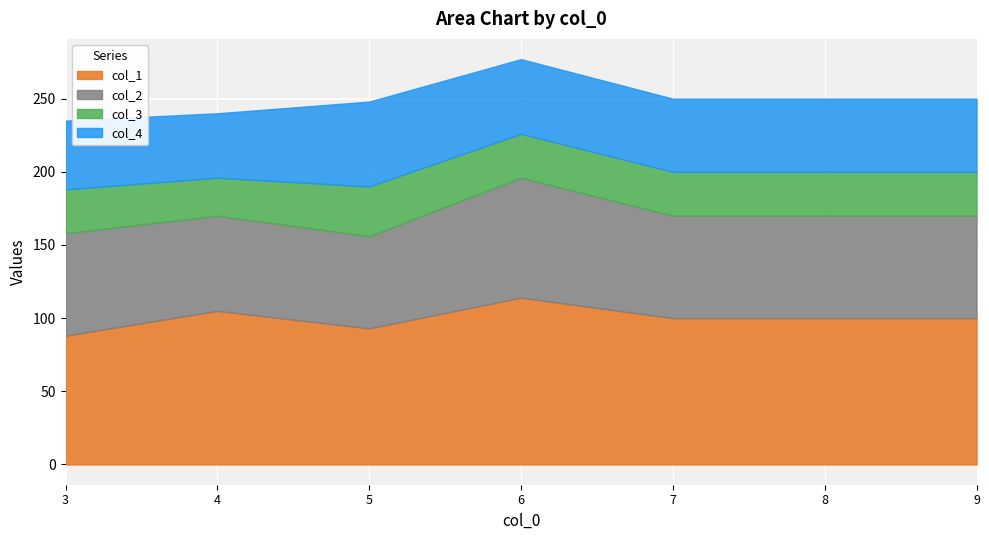

Reading left to right, what are all the values shown in this chart?

col_1: 3=88	4=105	5=93	6=114	7=100	8=100	9=100
col_2: 3=70	4=65	5=63	6=82	7=70	8=70	9=70
col_3: 3=30	4=26	5=34	6=30	7=30	8=30	9=30
col_4: 3=47	4=44	5=58	6=51	7=50	8=50	9=50